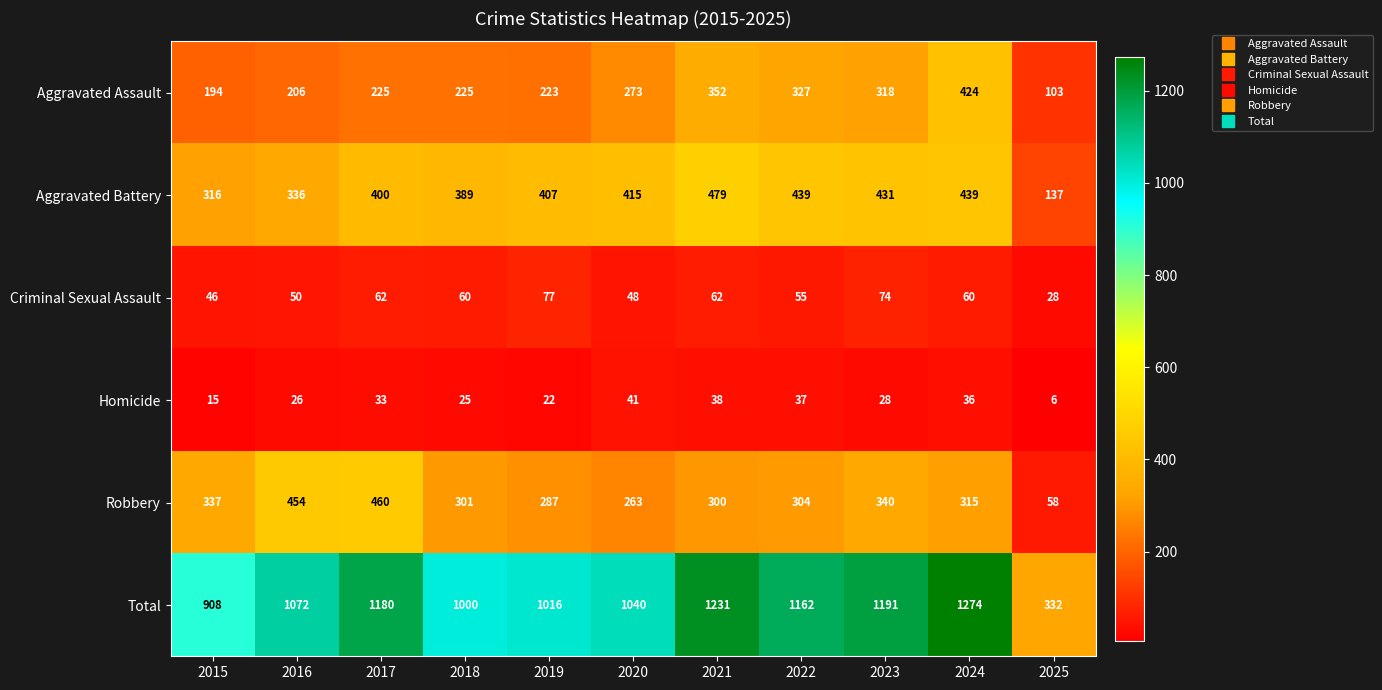

What is the average value of the Aggravated Assault series?

261